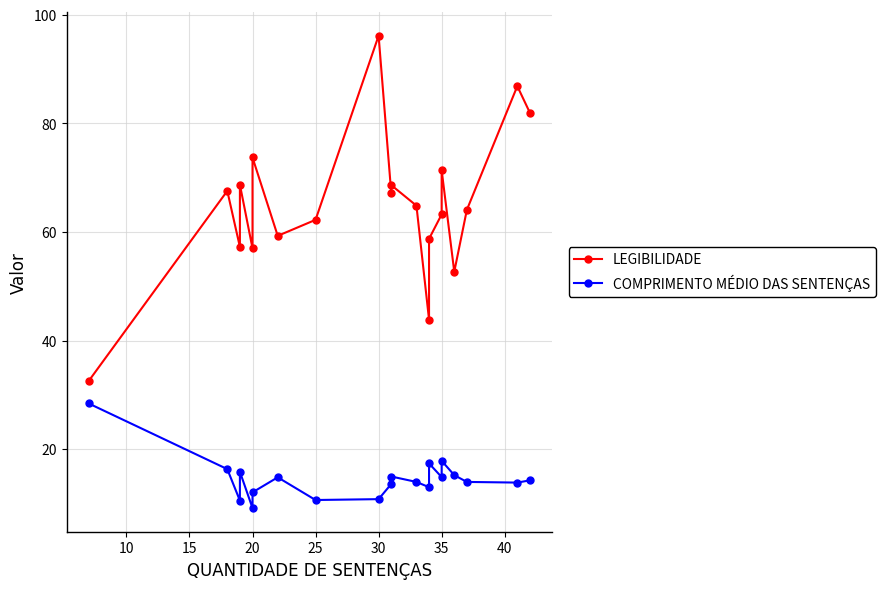

Which series has the largest range (max minus min)?

LEGIBILIDADE